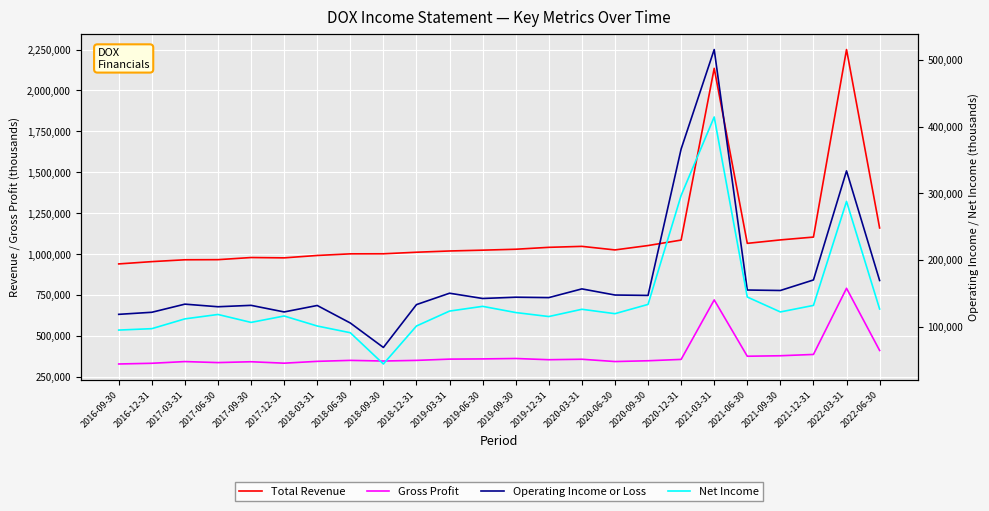

What is the total value across all series at 2019-12-31?

1656500